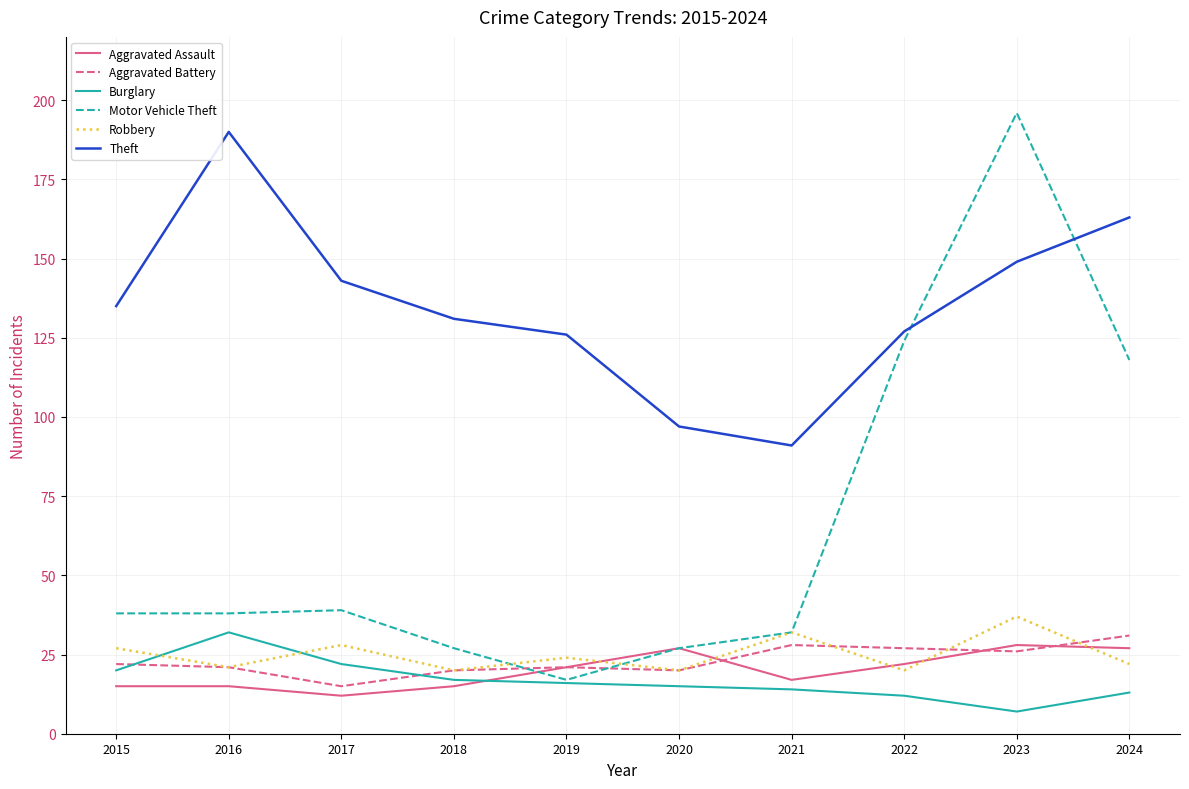

What is the difference between the second highest and minimum values in the Motor Vehicle Theft series?

107